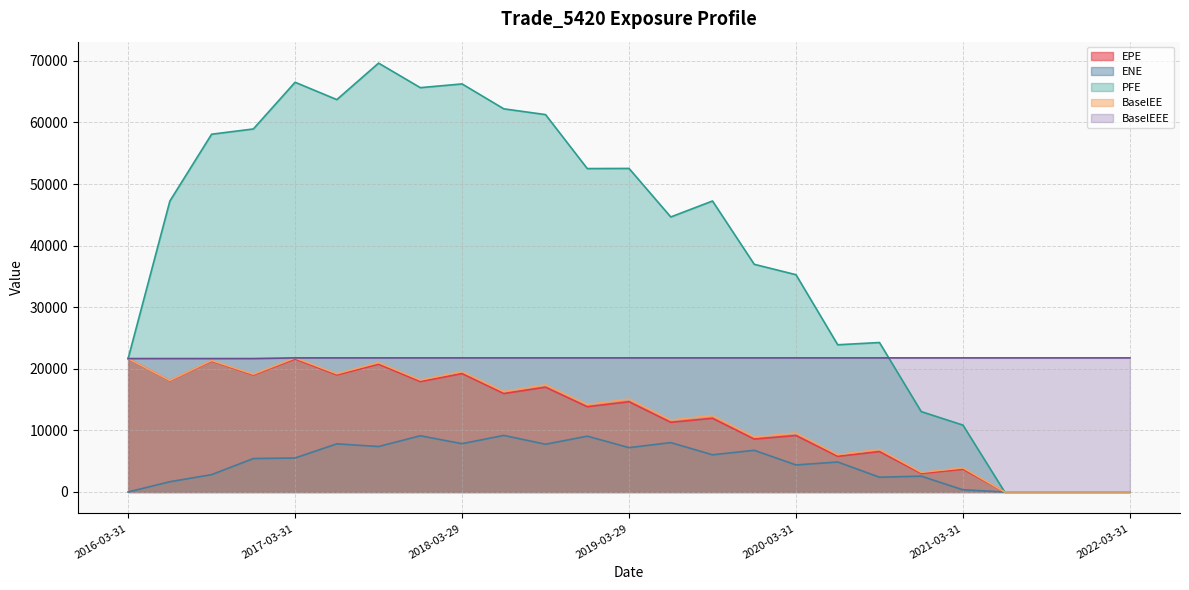

What are all the series names shown in the legend?

EPE, ENE, PFE, BaselEE, BaselEEE